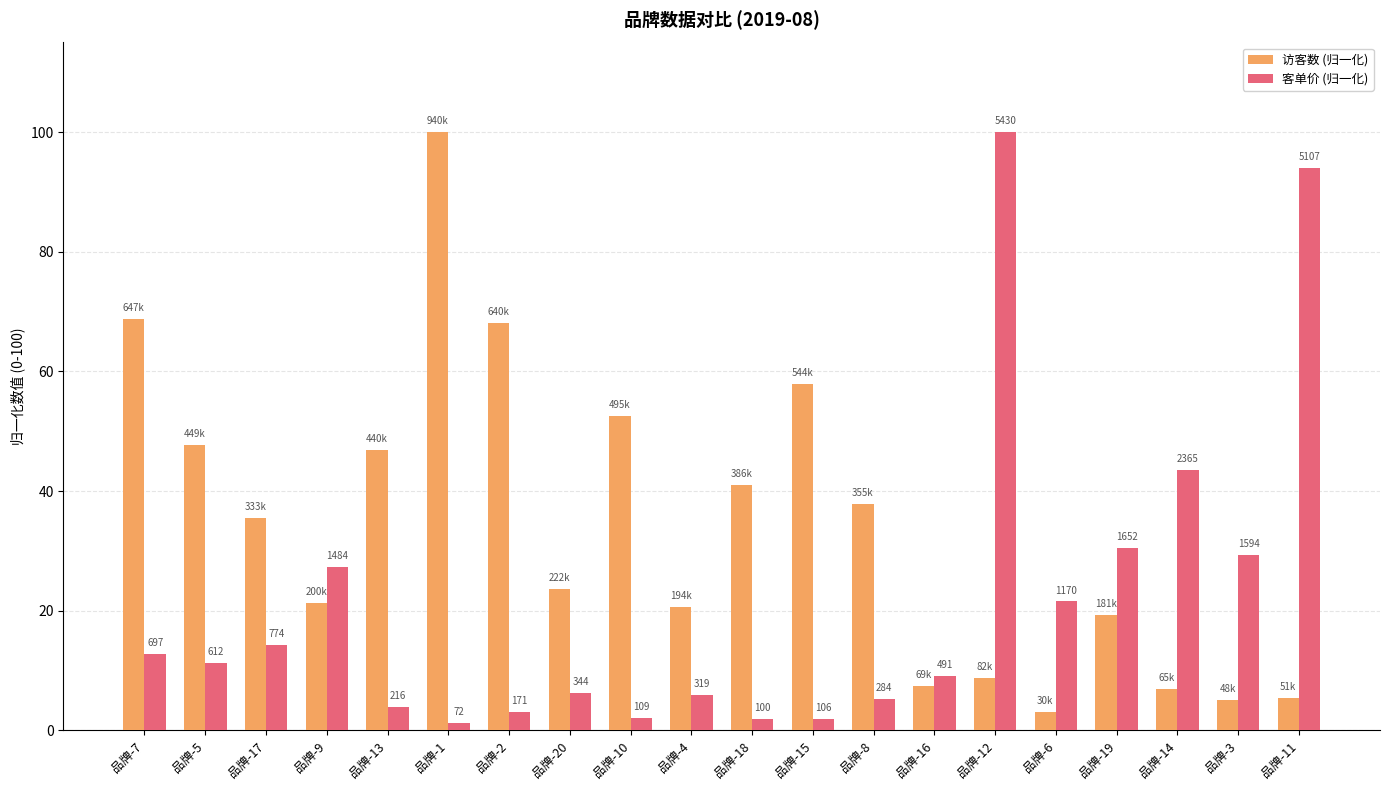

Are the bars grouped side by side (vs. stacked)?

Yes